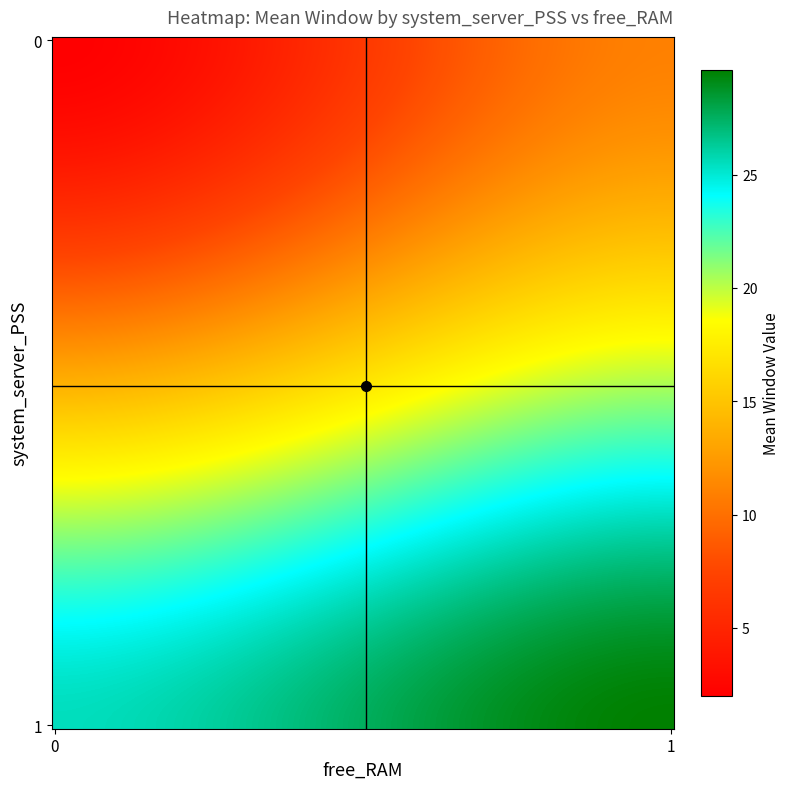

Which category has the highest value across all series?

1